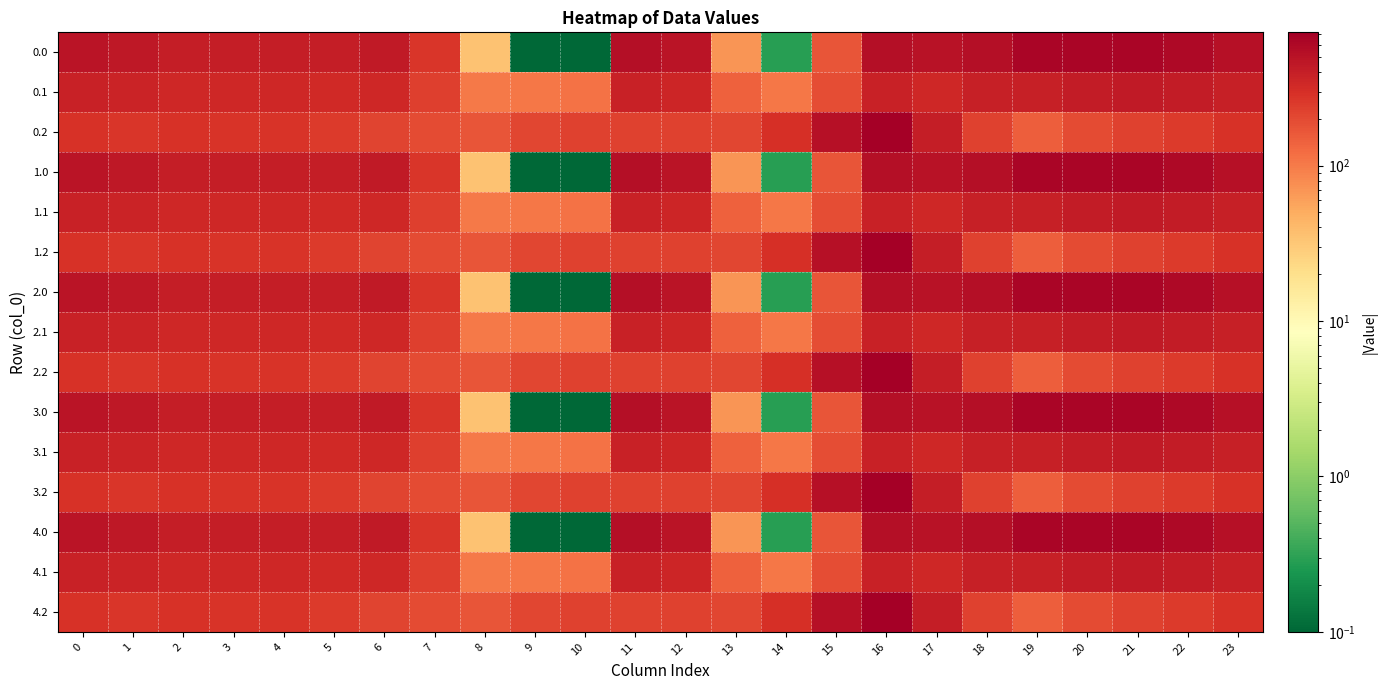

Rank the series by their maximum value, from lowest to highest.

0.1, 1.1, 2.1, 3.1, 4.1, 0.0, 1.0, 2.0, 3.0, 4.0, 0.2, 1.2, 2.2, 3.2, 4.2